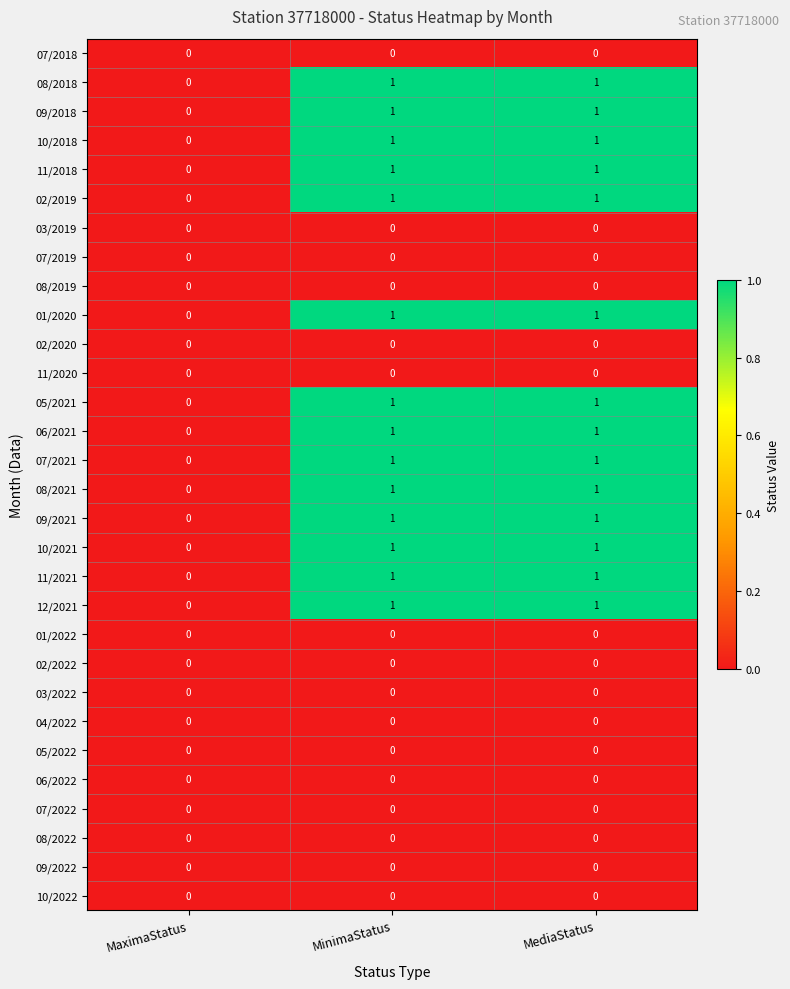

Is it true that 10/2018 equals 1 at MaximaStatus?

False